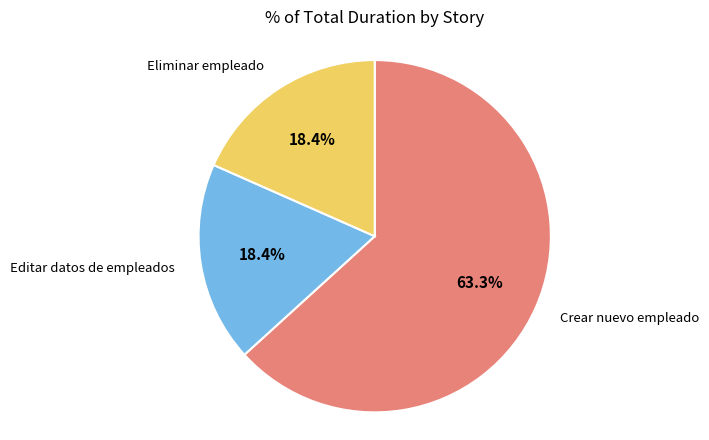

Count the number of slices in the pie.

3